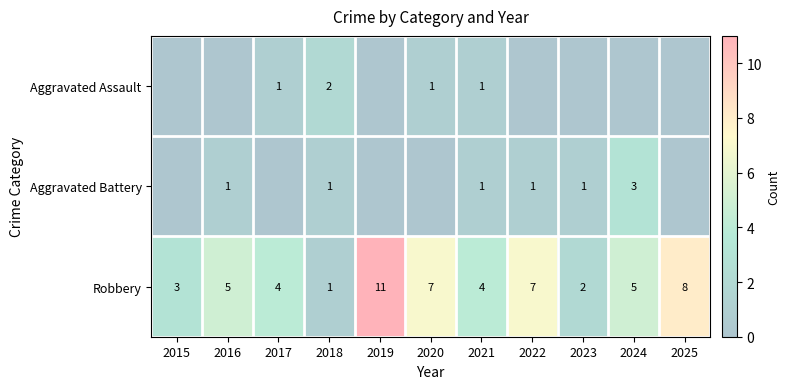

What is the sum of the Robbery values at 2021 and 2025?

12